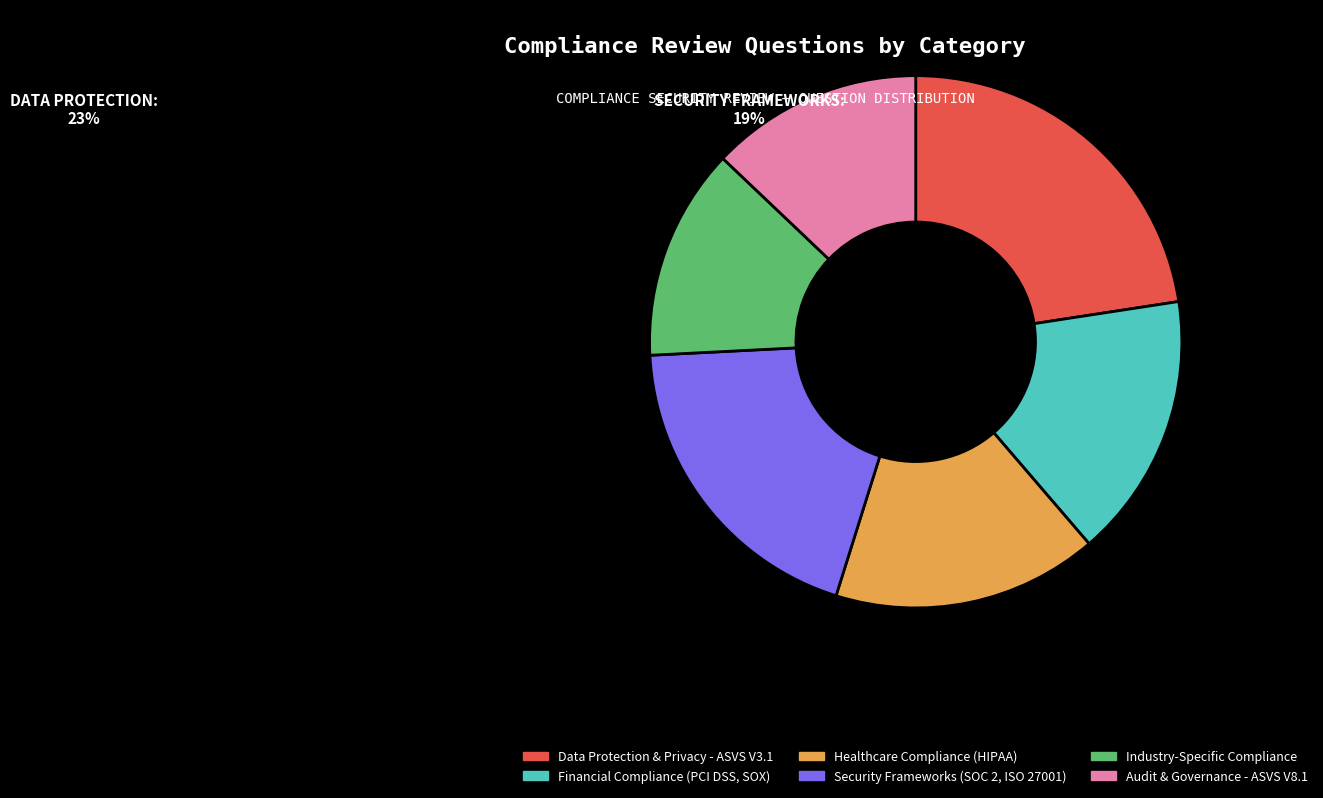

True or false: Security Frameworks (SOC 2, ISO 27001) accounts for 19% of the total.

True